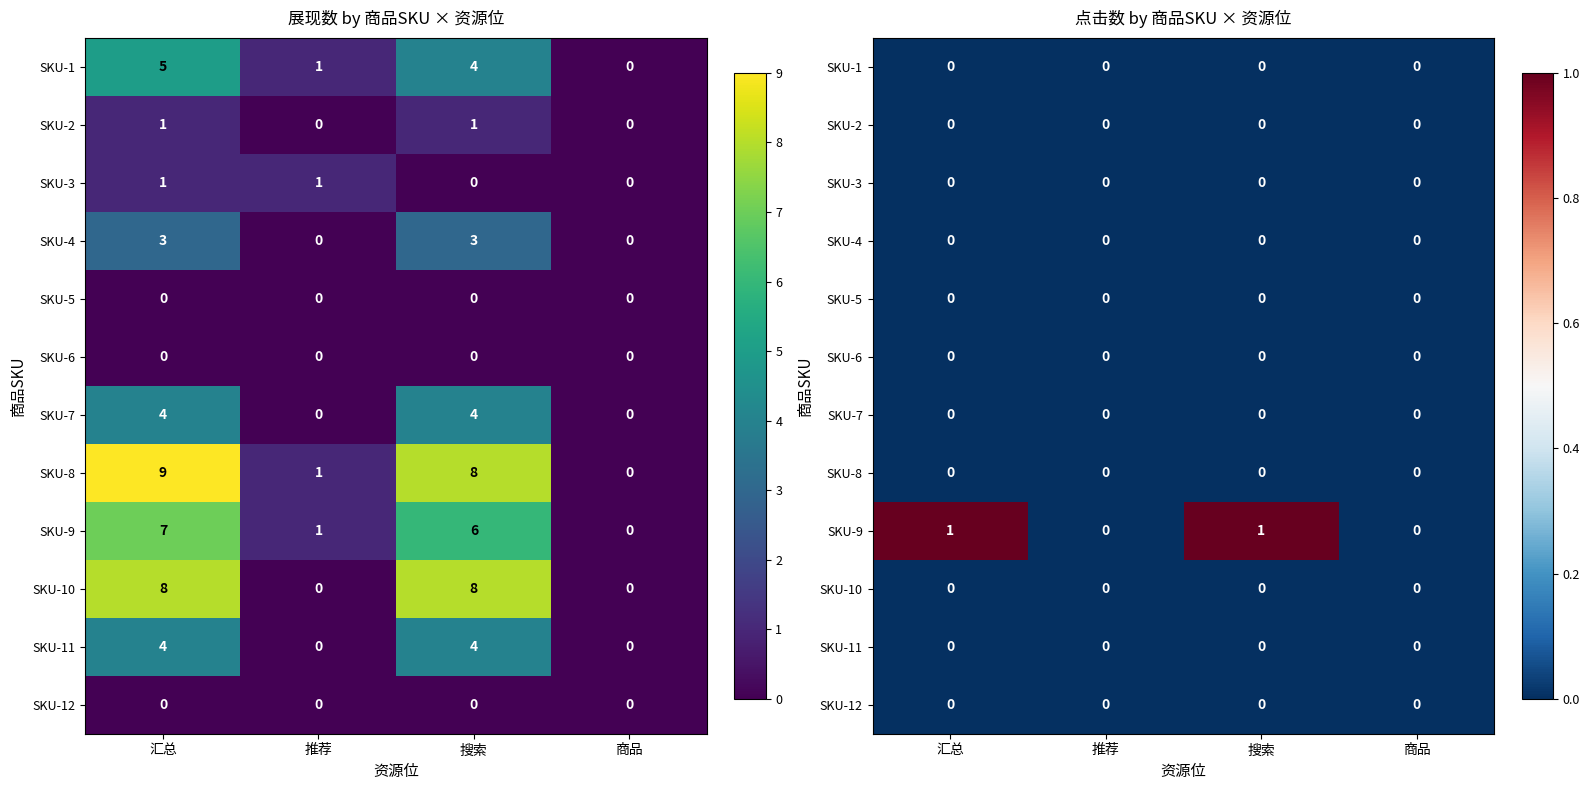

Between 搜索 and 推荐, which is larger?

搜索